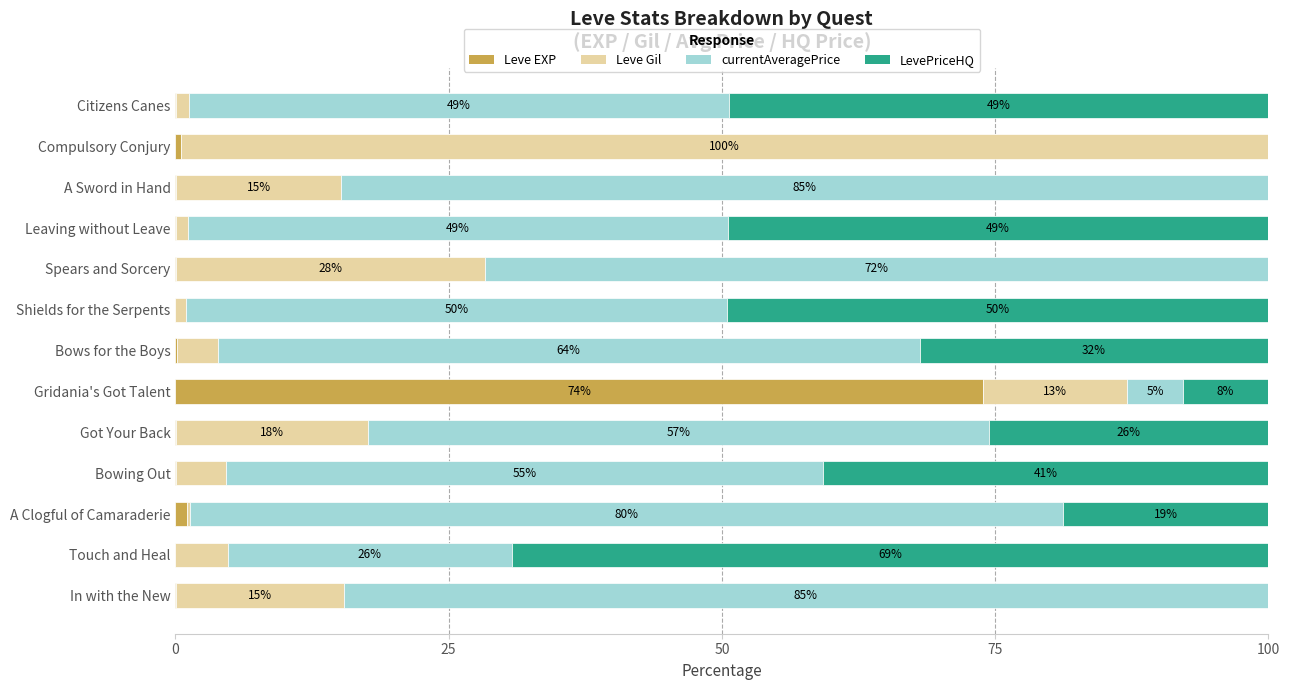

At how many categories does at least one series exceed 7?

13